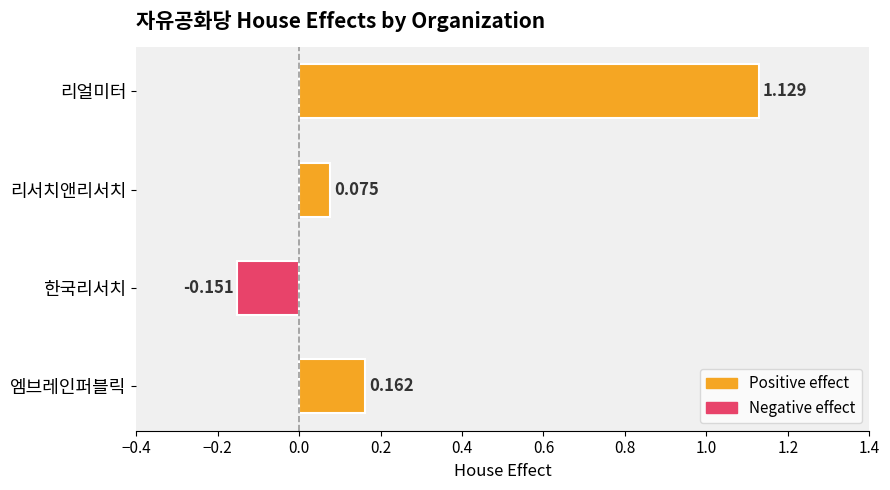

Which category has the lowest value across all series?

한국리서치